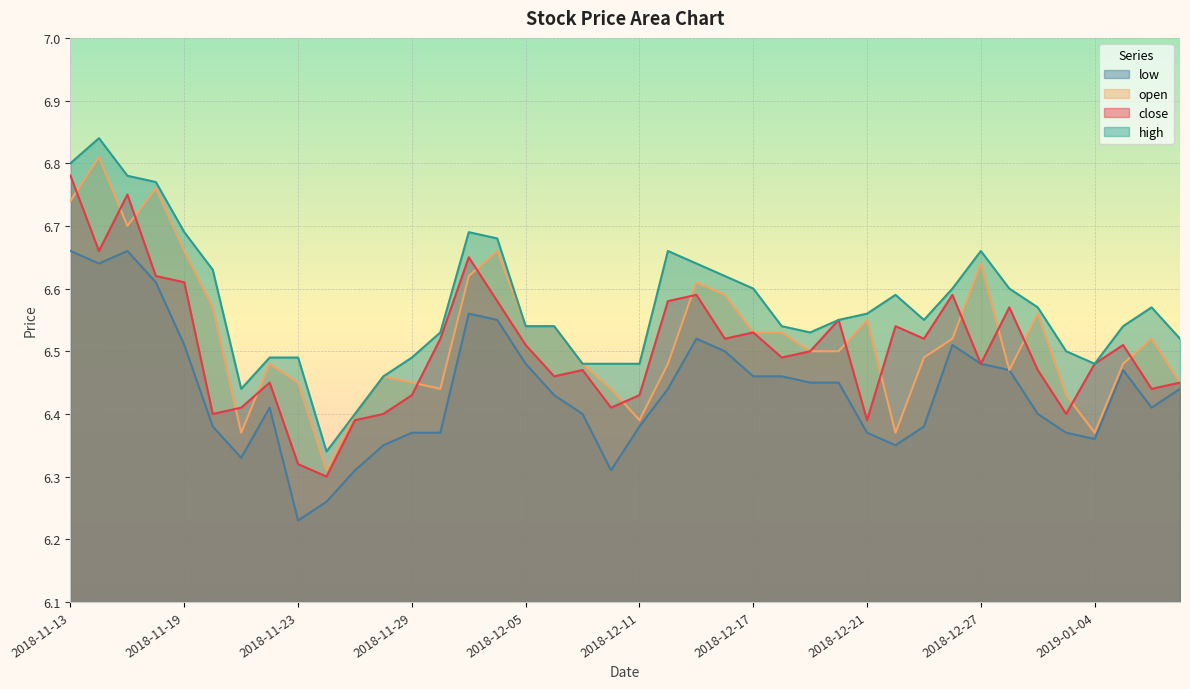

True or false: low and close cross at least once.

False